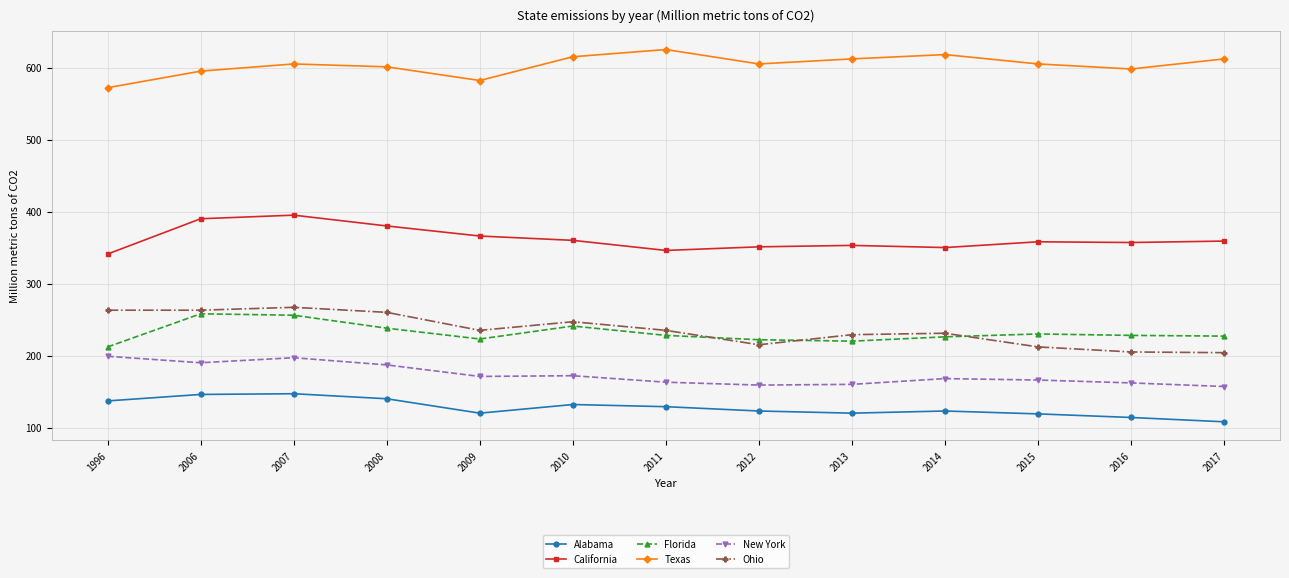

What is the value of the Florida point at the 9th from the left?

220